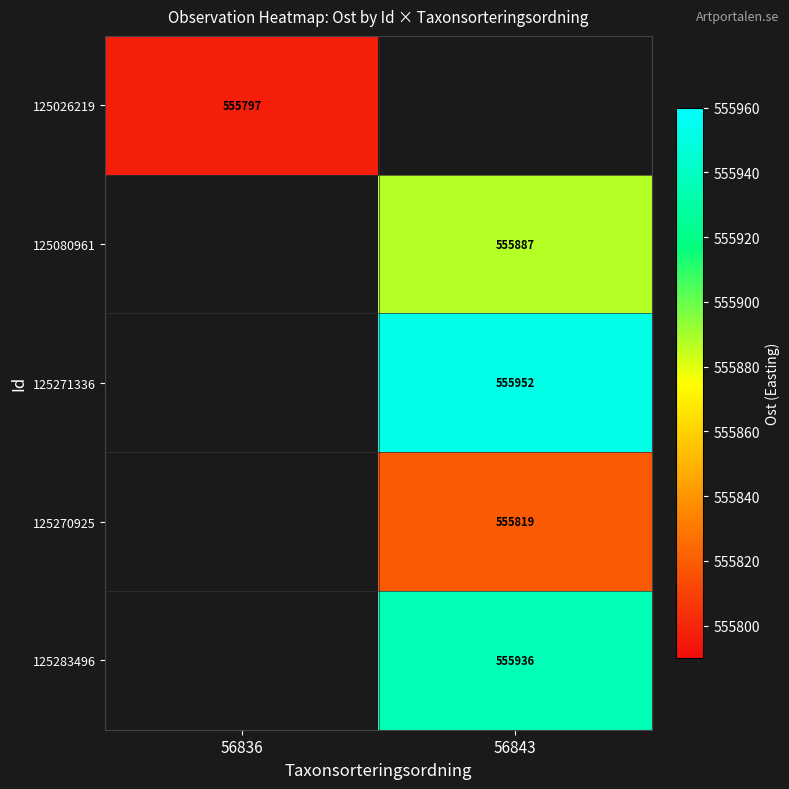

At which category does the chart reach its peak across all series?

56843